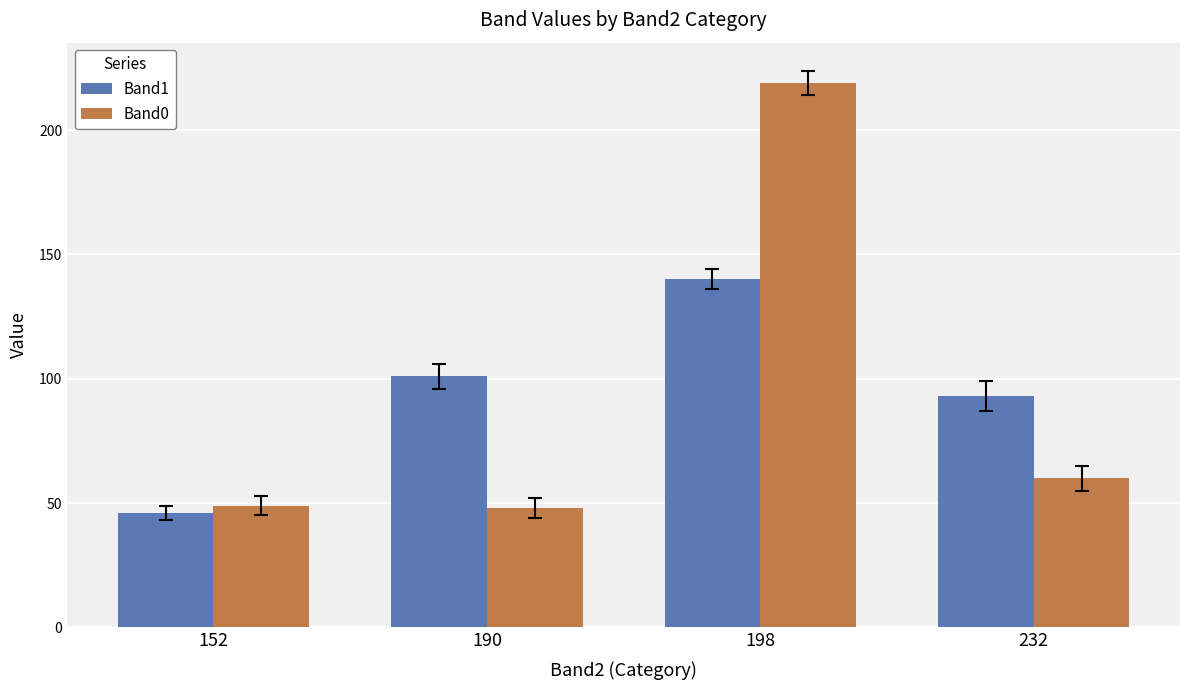

Is the value of Band0 at 198 greater than the value of Band1 at 198?

Yes